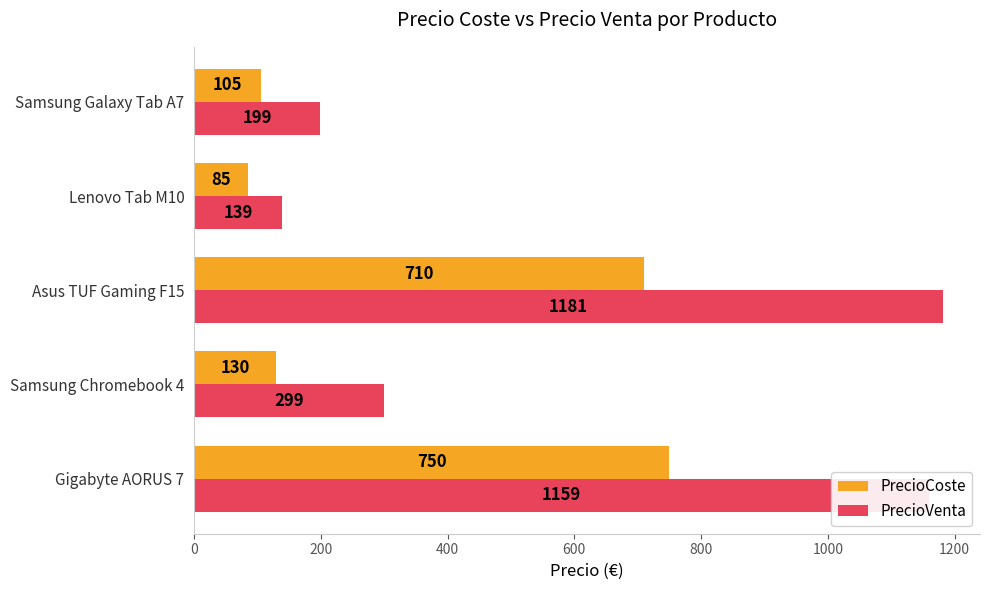

Which series has the widest spread of values?

PrecioVenta